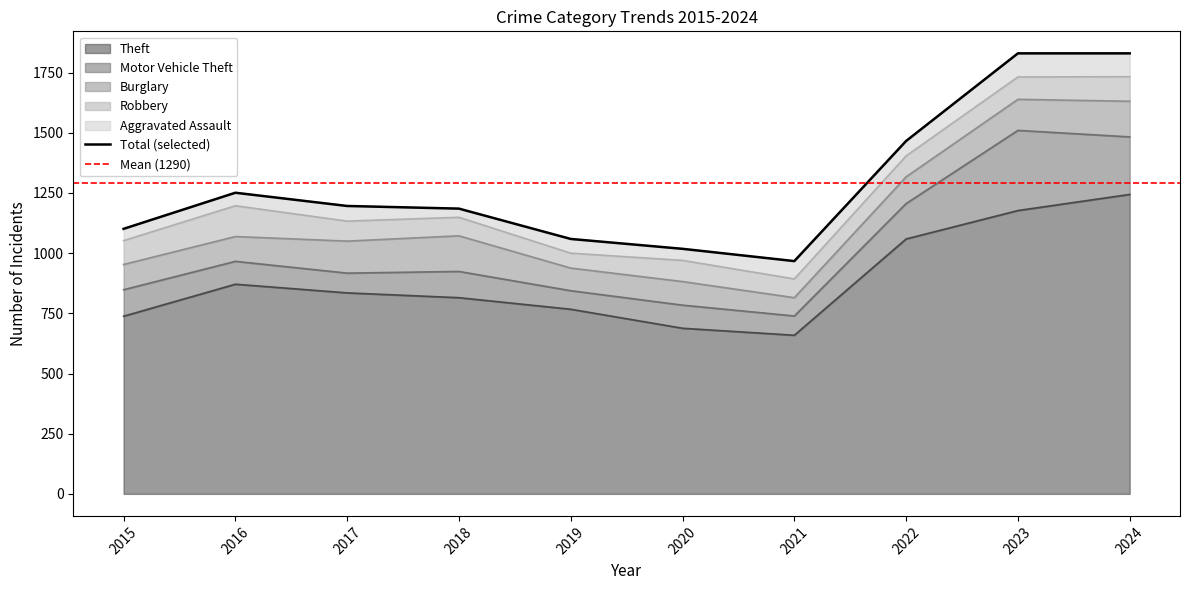

List the labels in order of Aggravated Assault value, largest first.

2023, 2024, 2021, 2017, 2022, 2019, 2016, 2015, 2020, 2018